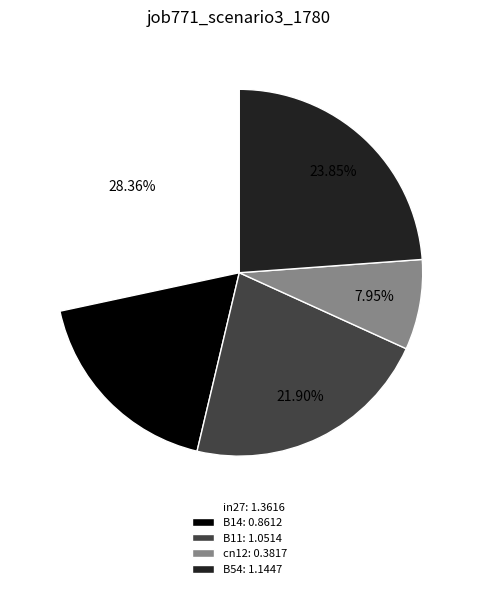

True or false: B11 accounts for 22% of the total.

True